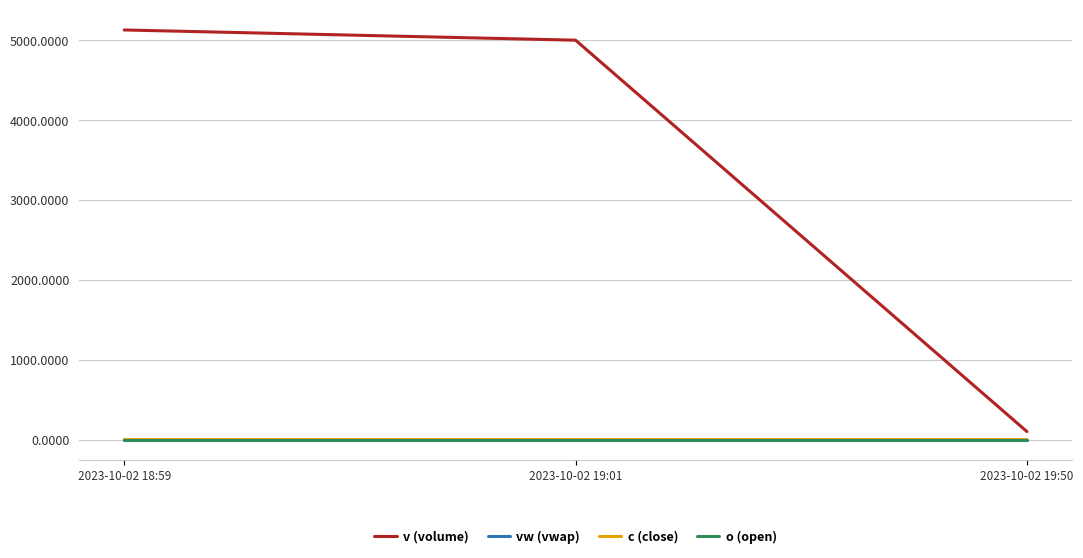

At how many categories does at least one series exceed 3885?

2